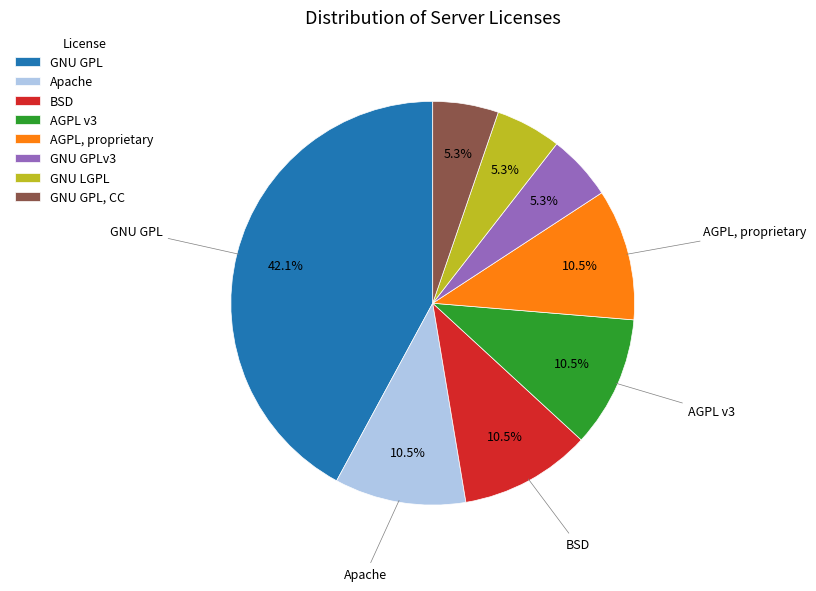

Is there any slice that represents more than half of the pie?

No